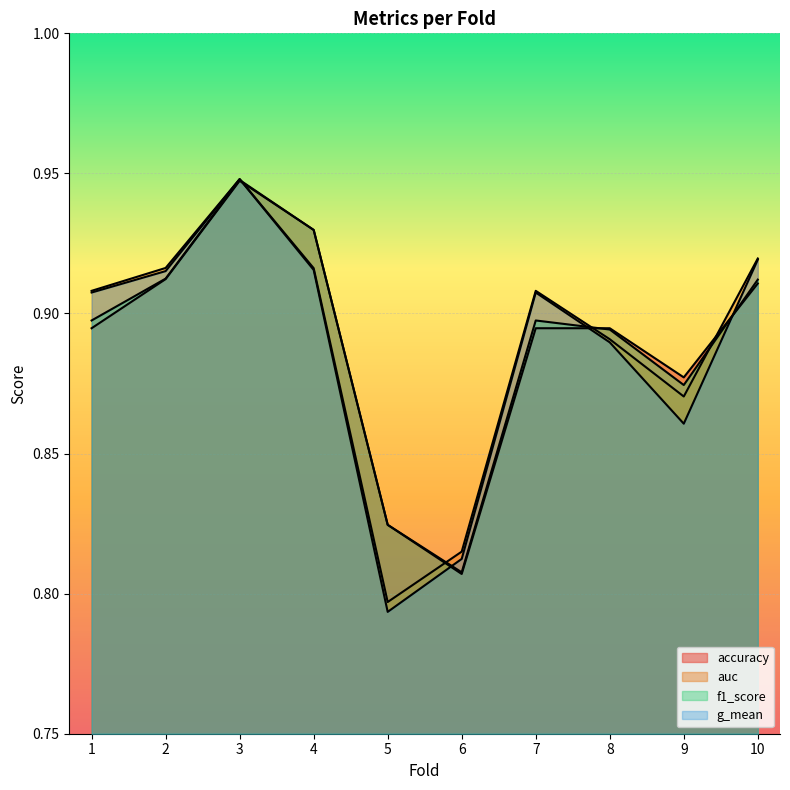

At which category does the chart reach its minimum across all series?

5